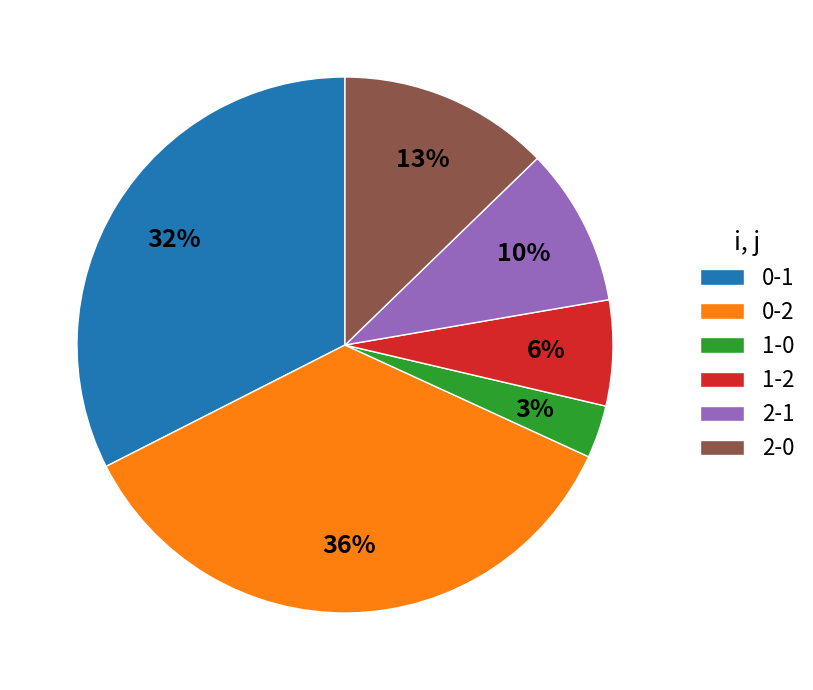

What is the largest slice in the pie chart?

0-2